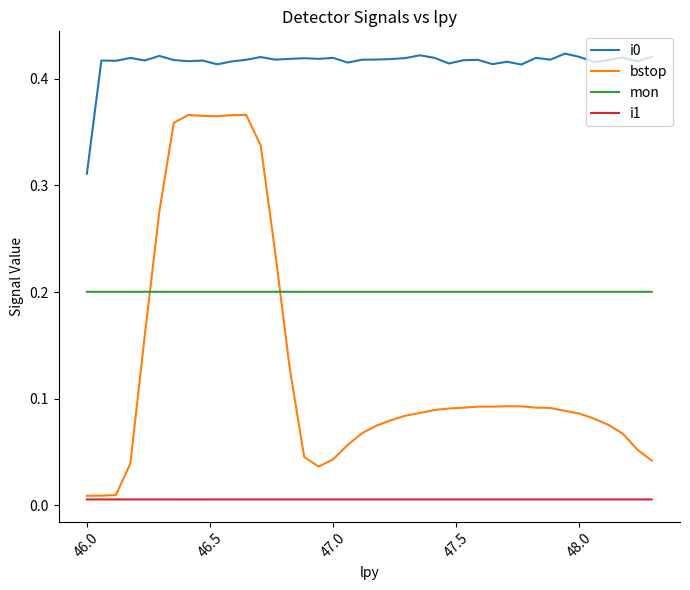

Which series has the widest spread of values?

bstop